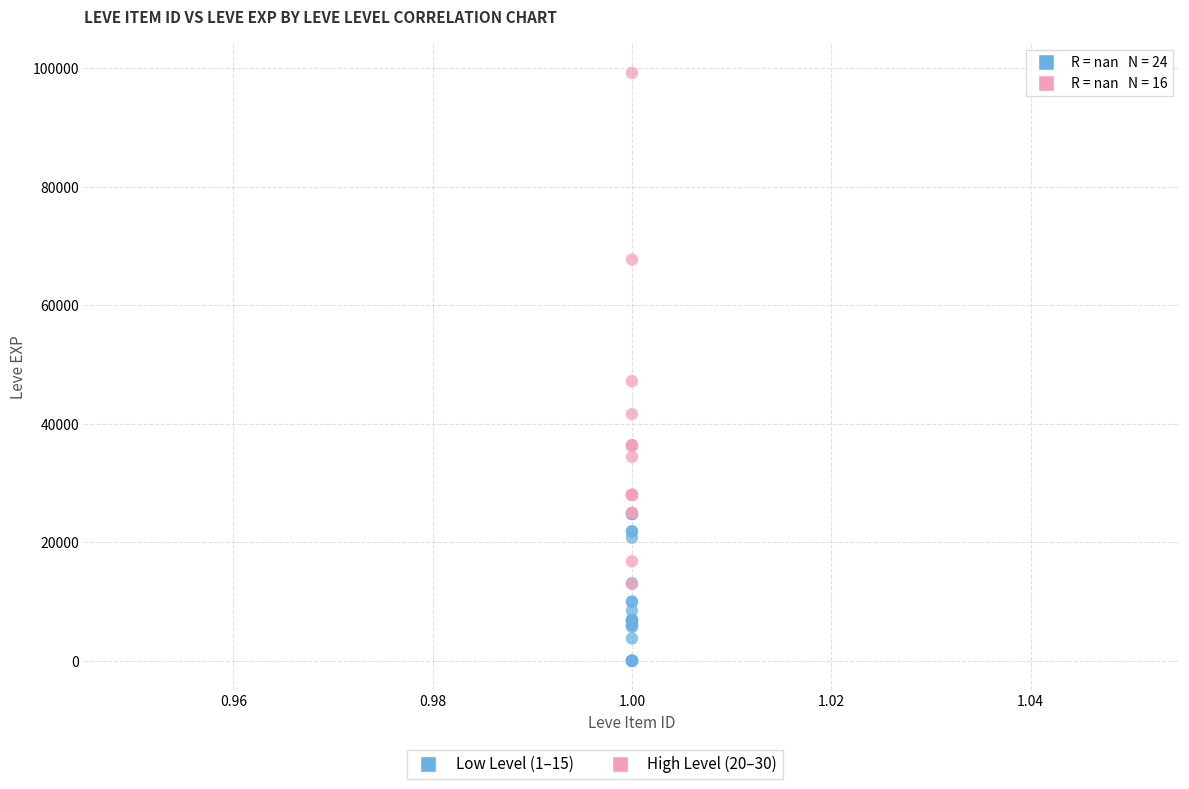

Which series has the largest Y range (max minus min)?

High Level (20–30)